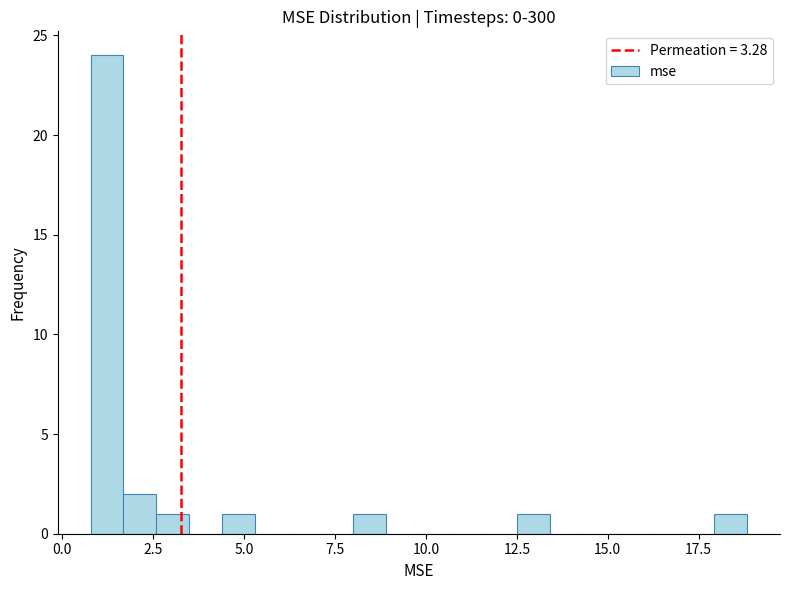

Read against the x-axis, roughly where is the centre of the tallest bar?

1.0